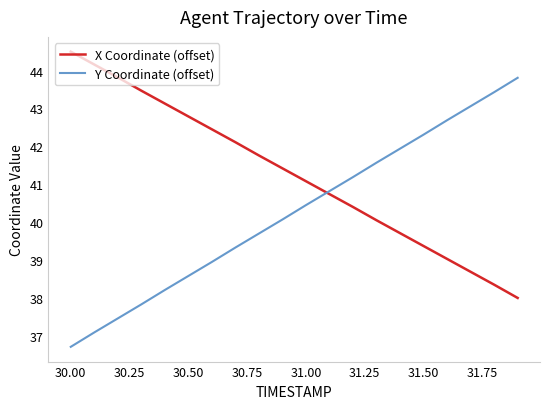

What is the highest value of the Y Coordinate (offset) series?

43.8